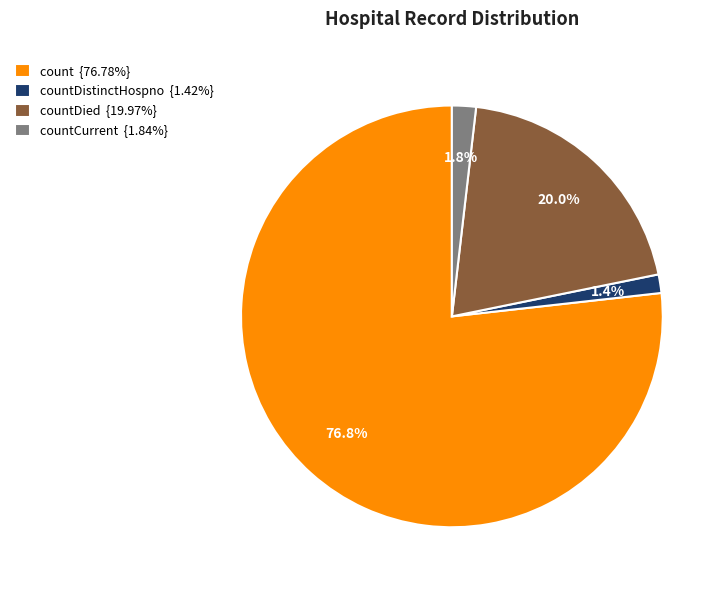

Is there any slice that represents more than half of the pie?

Yes